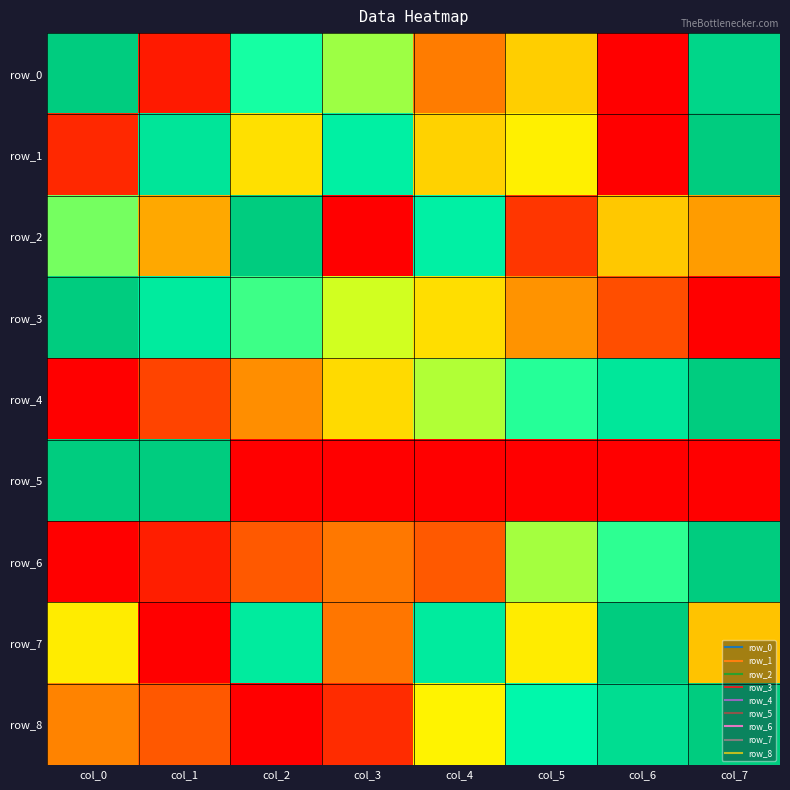

The row_8 series shows 0.0 at col_2. True or false?

True